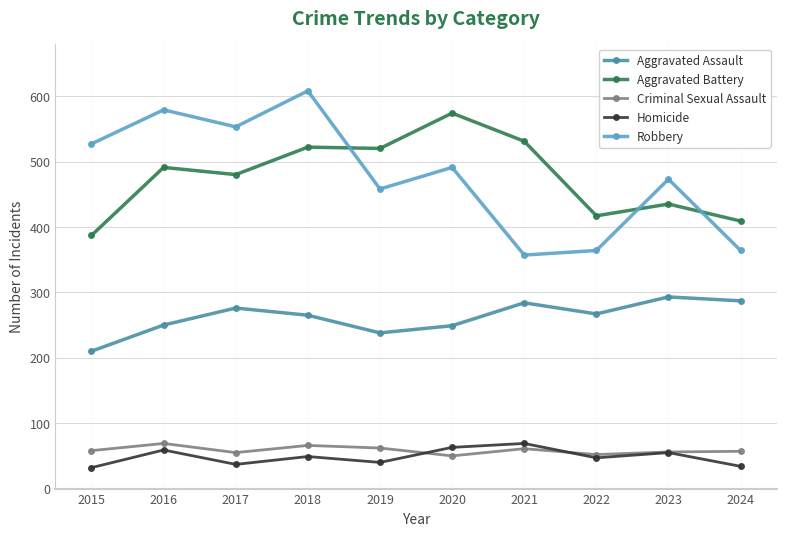

True or false: Aggravated Assault and Aggravated Battery intersect in this chart.

False